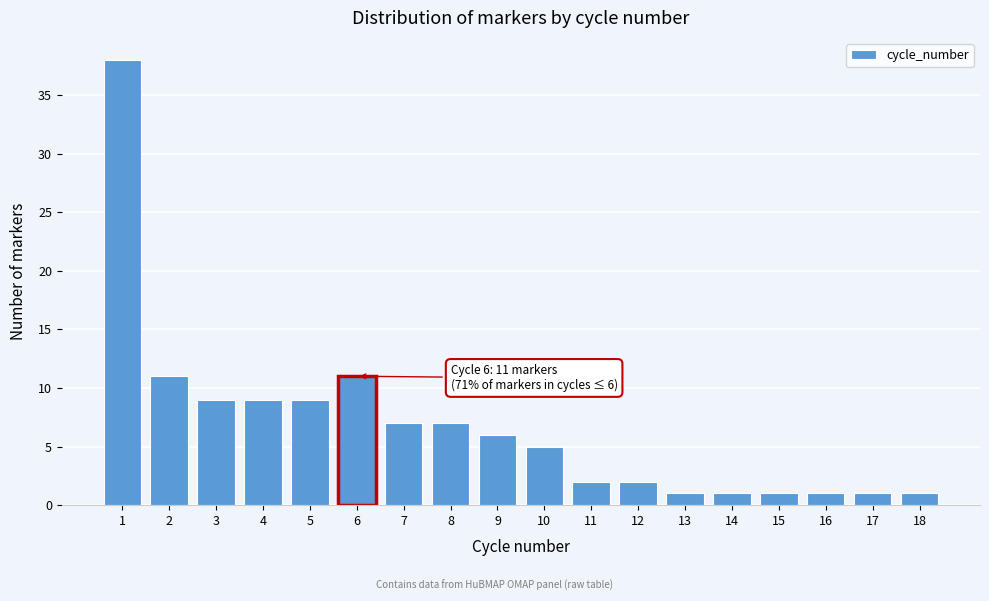

Reading left to right, what are all the values shown in this chart?

1=38	2=11	3=9	4=9	5=9	6=11	7=7	8=7	9=6	10=5	11=2	12=2	13=1	14=1	15=1	16=1	17=1	18=1